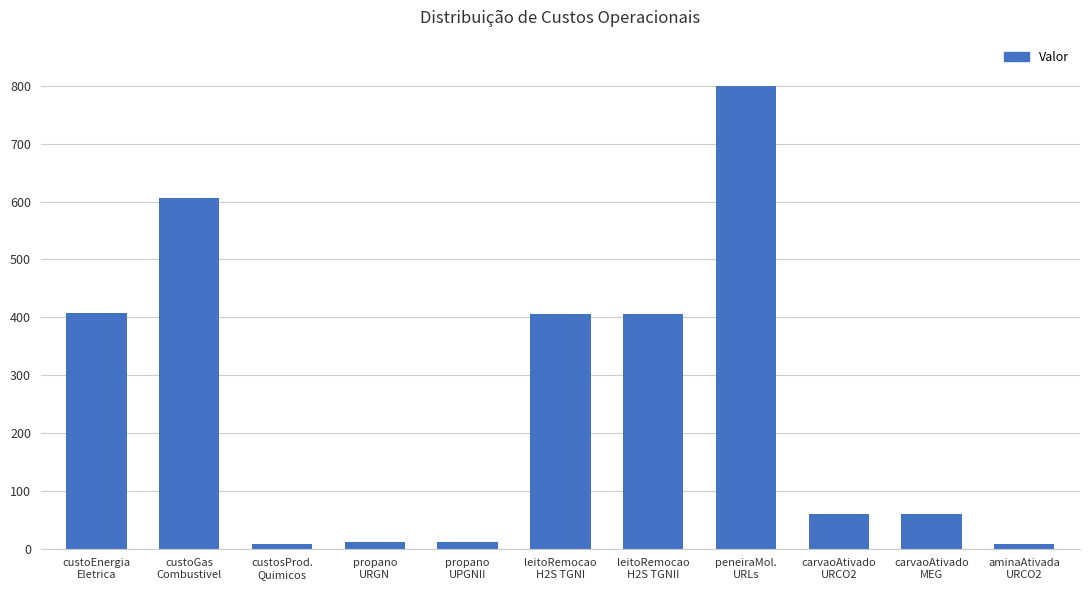

What is the value of the 7th bar from the left?

406.0